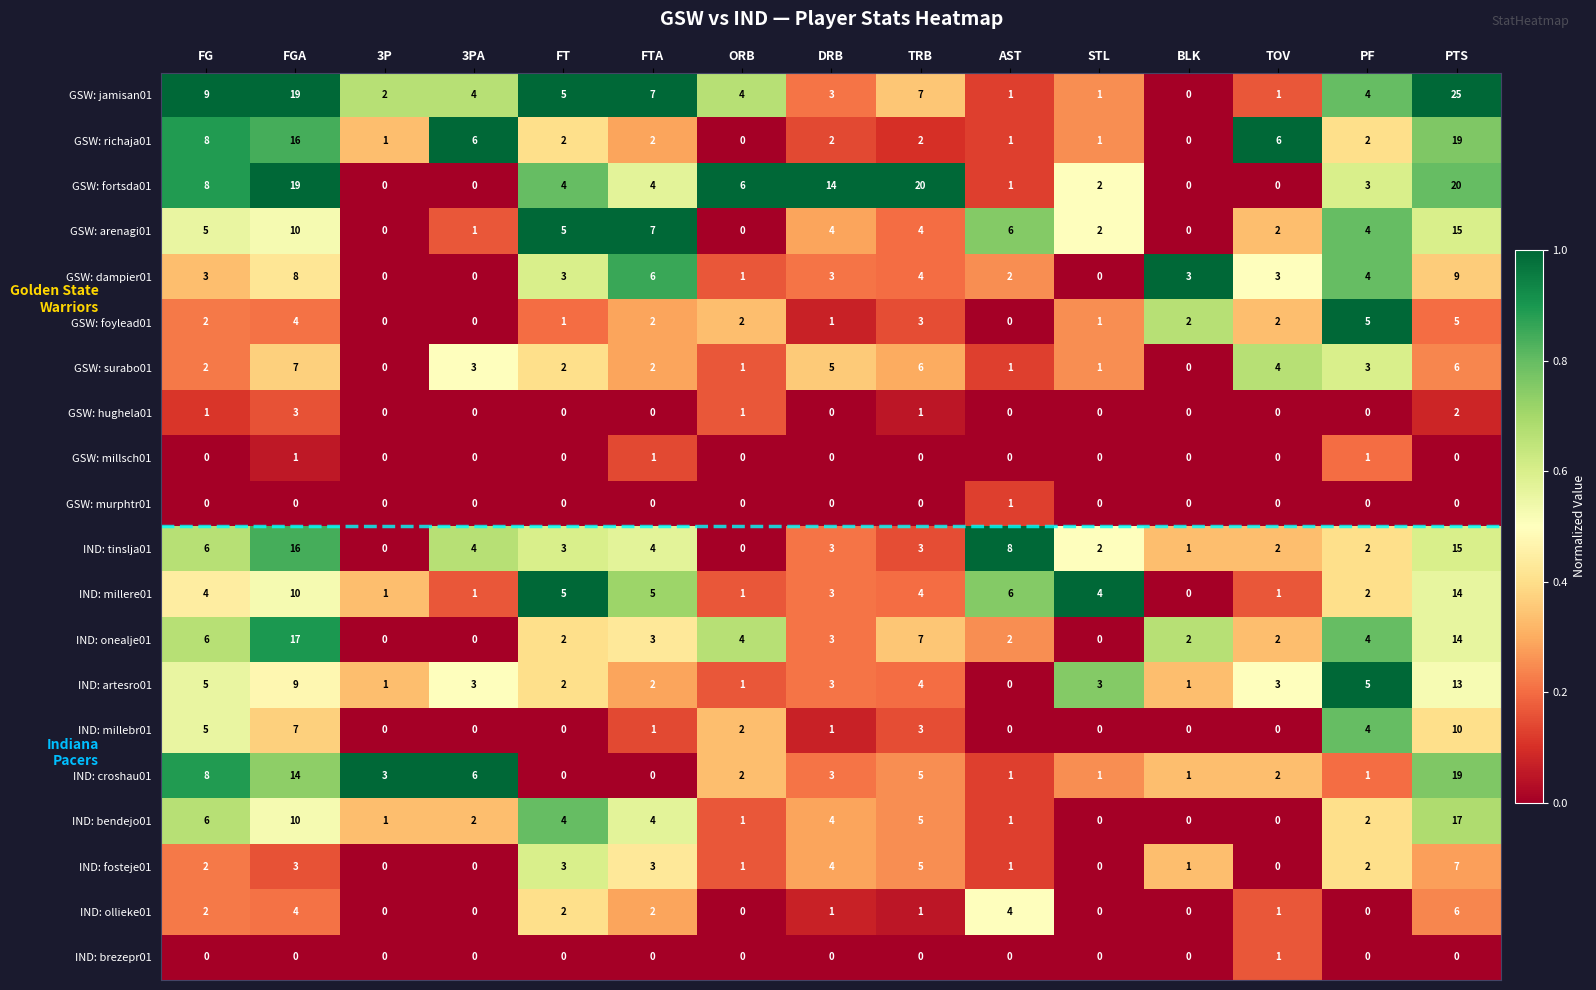

Which category has the lowest value in the GSW: jamisan01 series?

BLK